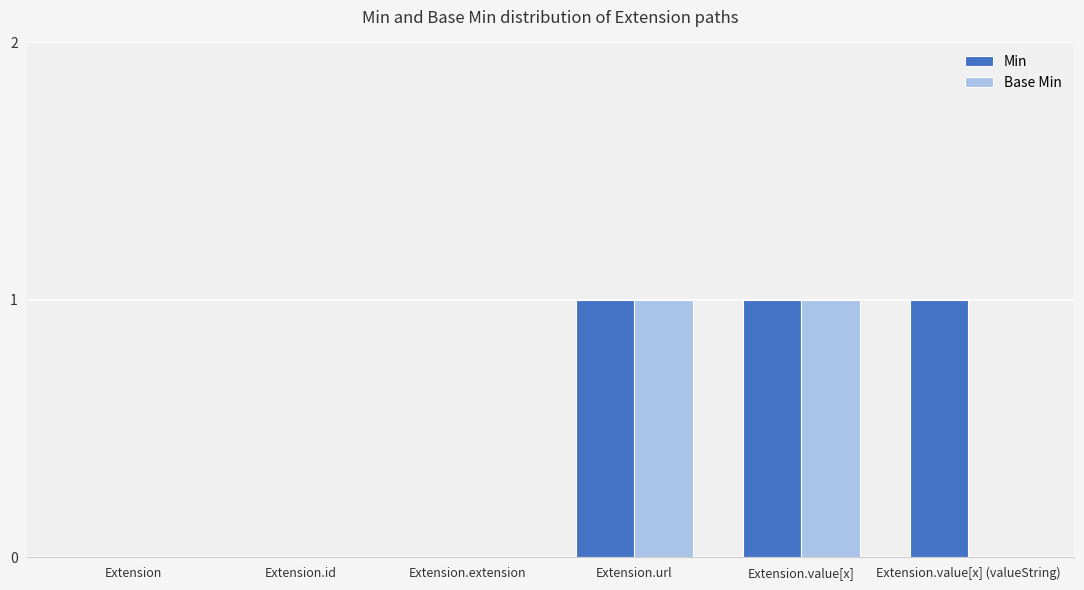

True or false: Min has a value of 0 at Extension.

True